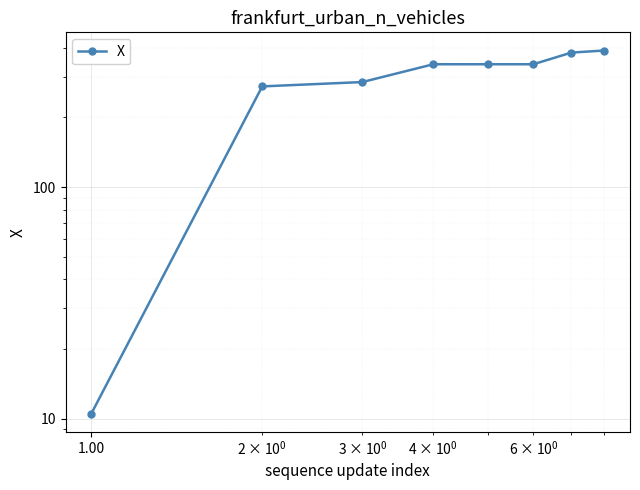

Does the chart display data point markers on the line(s)?

Yes